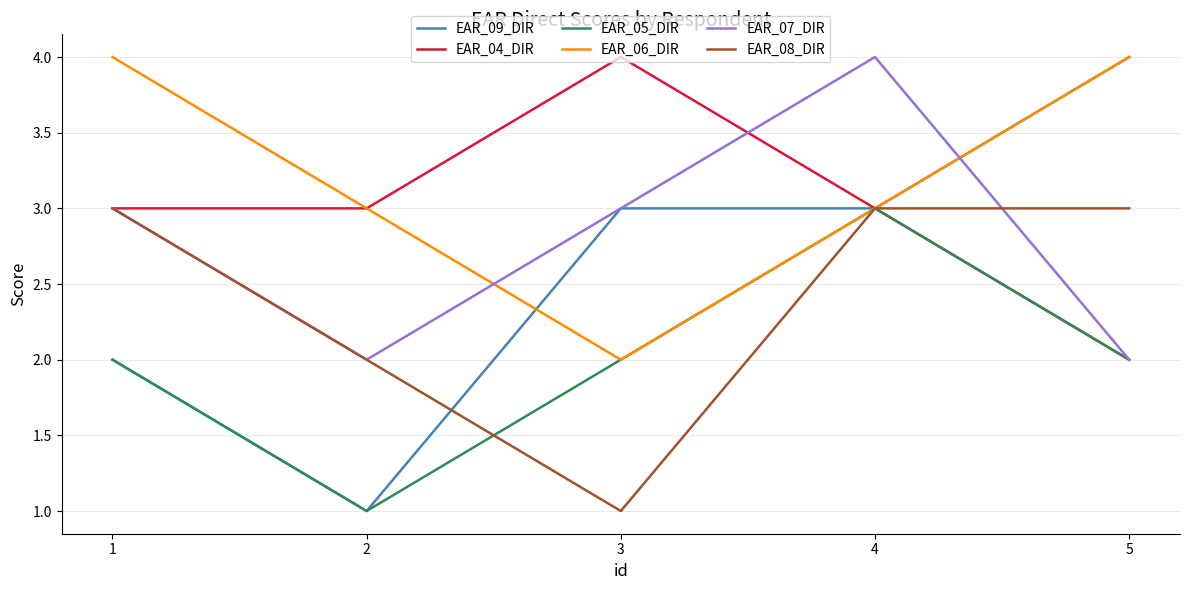

At which category is the sum across all series the highest?

4